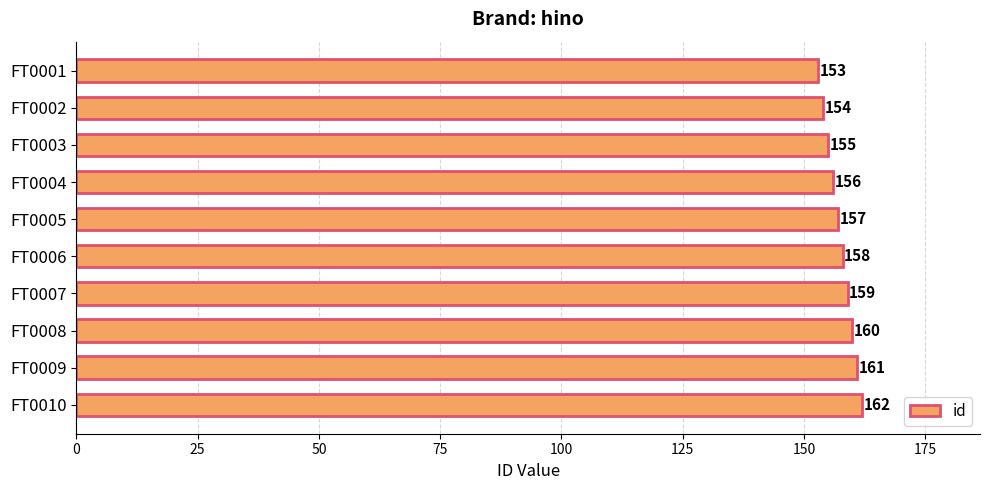

Reading top to bottom, transcribe all the data shown in this chart.

FT0001=153	FT0002=154	FT0003=155	FT0004=156	FT0005=157	FT0006=158	FT0007=159	FT0008=160	FT0009=161	FT0010=162